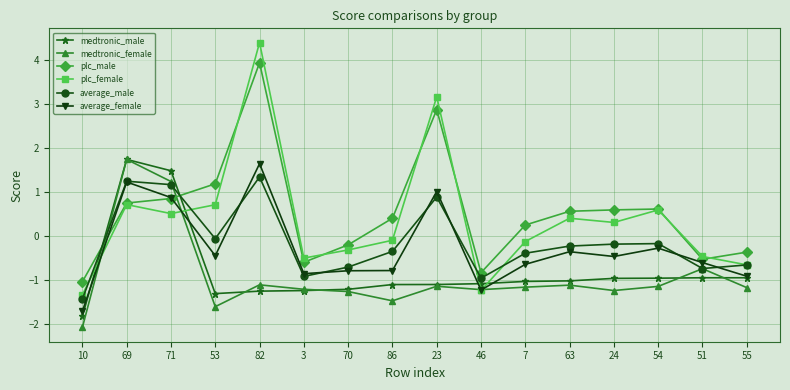

Is the value of medtronic_male at 86 greater than the value of plc_male at 23?

No